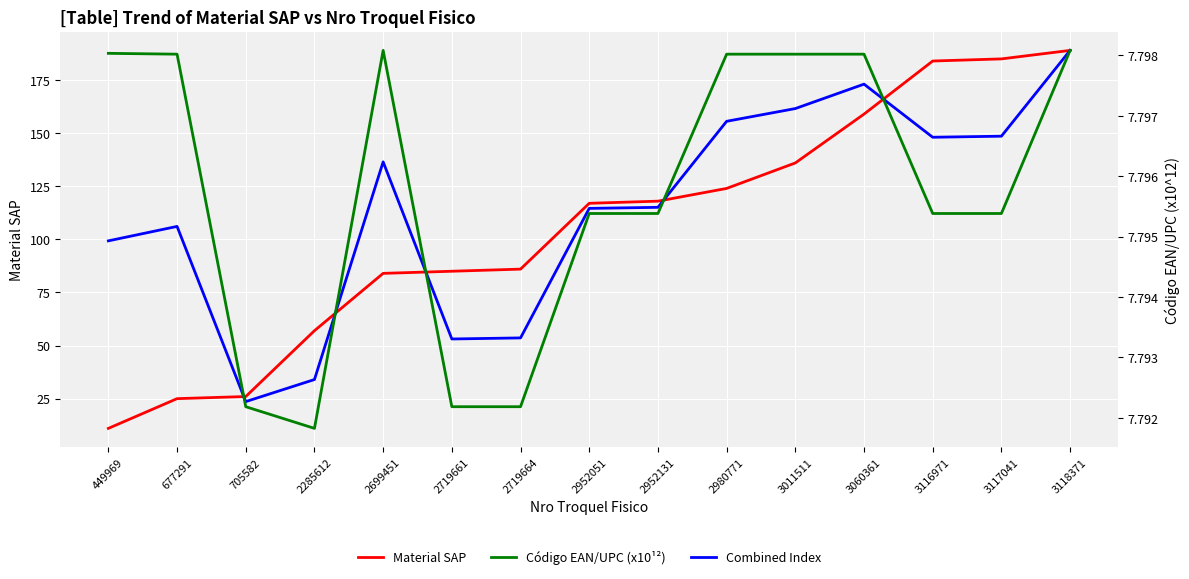

The Material SAP series shows 62.1 at 2952131. True or false?

False